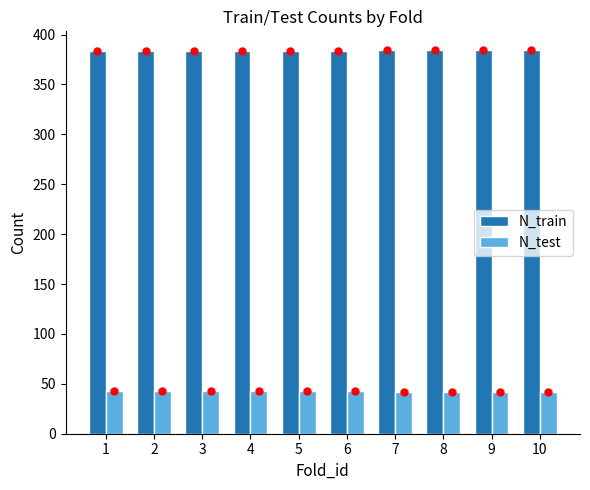

What is the average value of the N_train series?

383